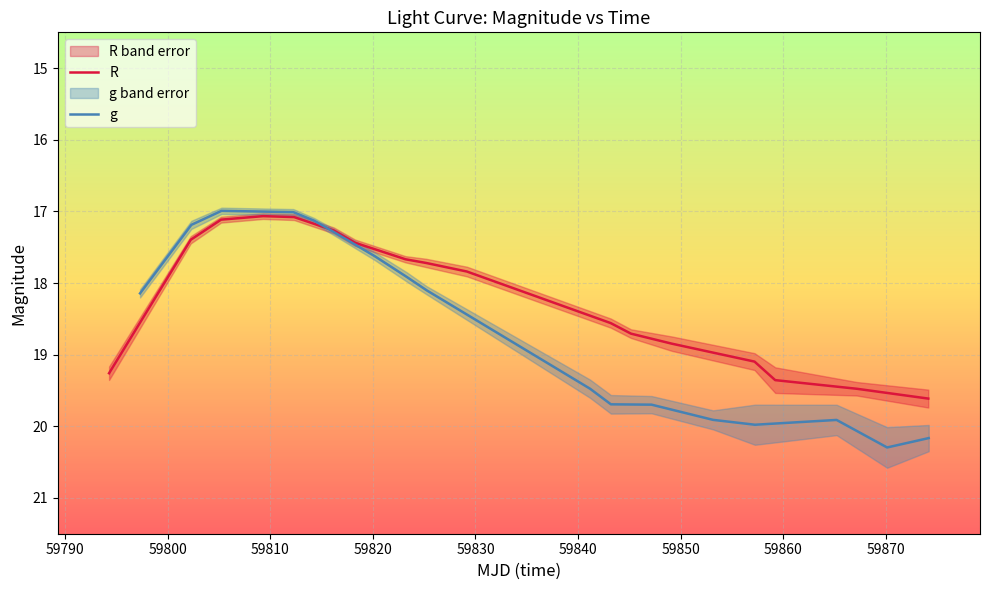

At how many categories does at least one series exceed 19?

9